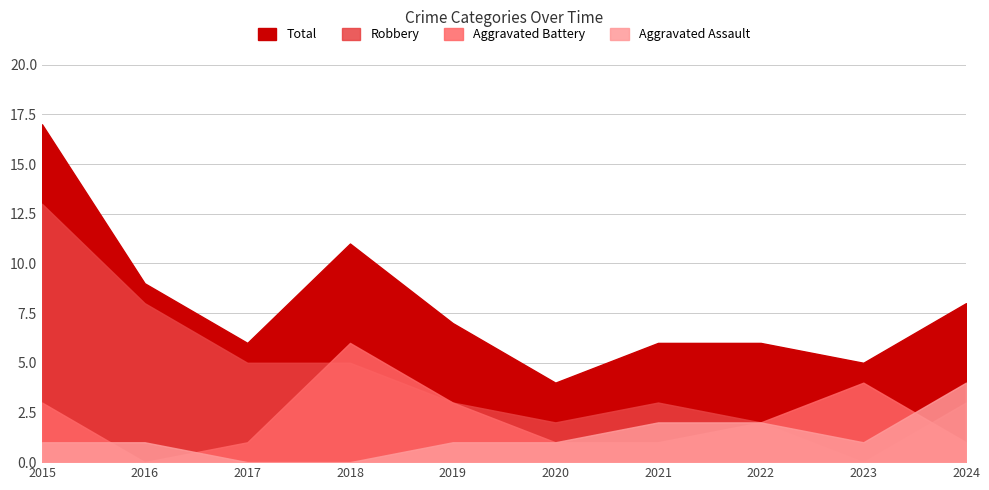

Which category has the highest value in the Aggravated Battery series?

2018